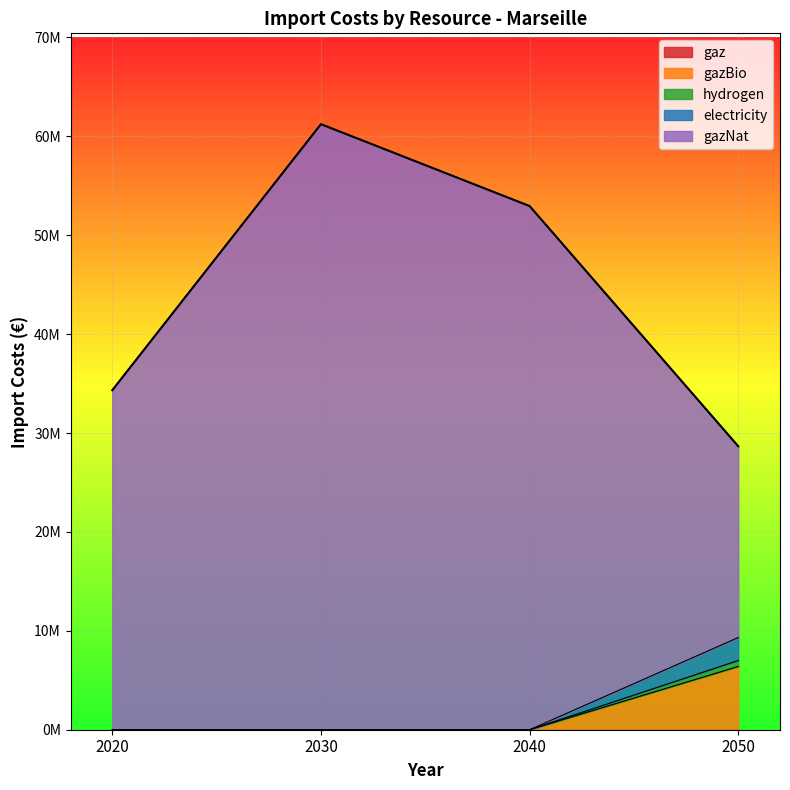

Is it true that gazBio equals 0.0 at 2020?

True